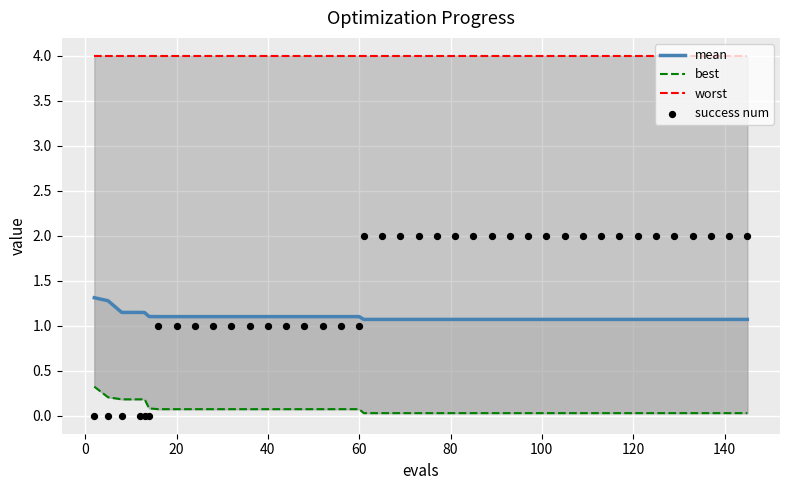

At how many categories does at least one series exceed 3?

40